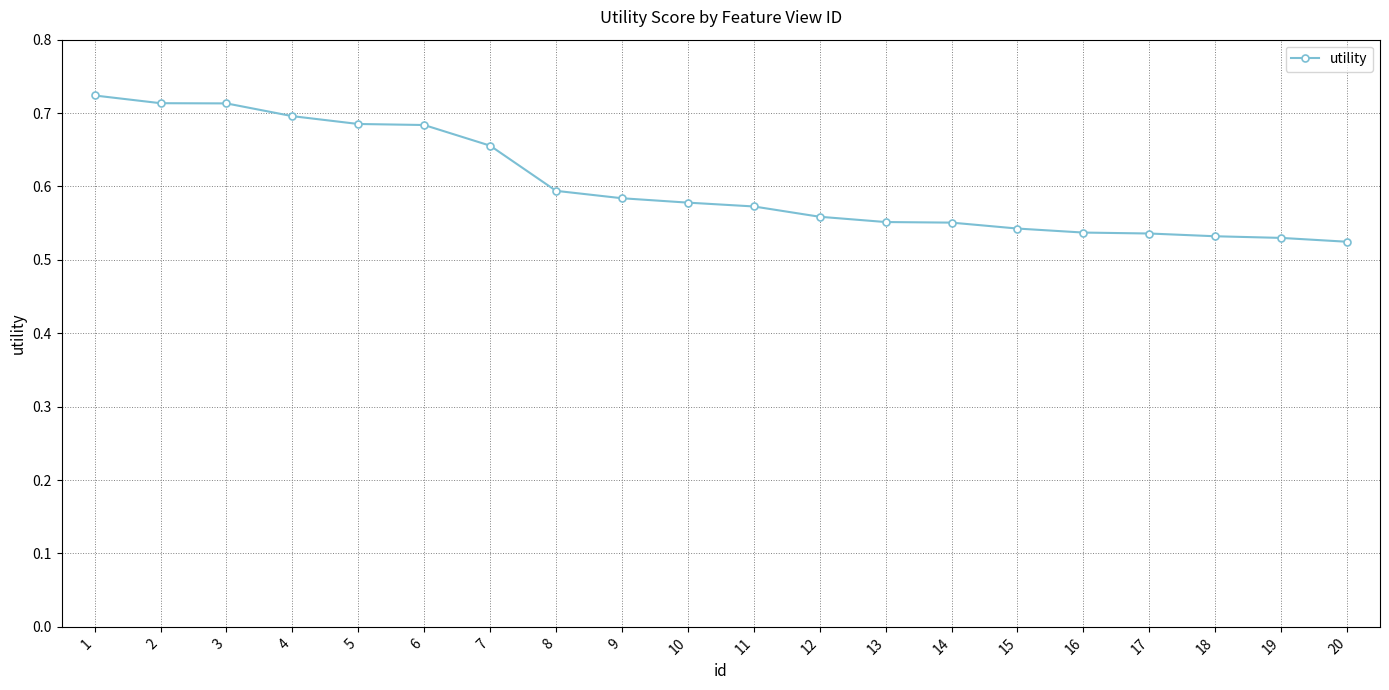

How many values are between 0 and 1?

20